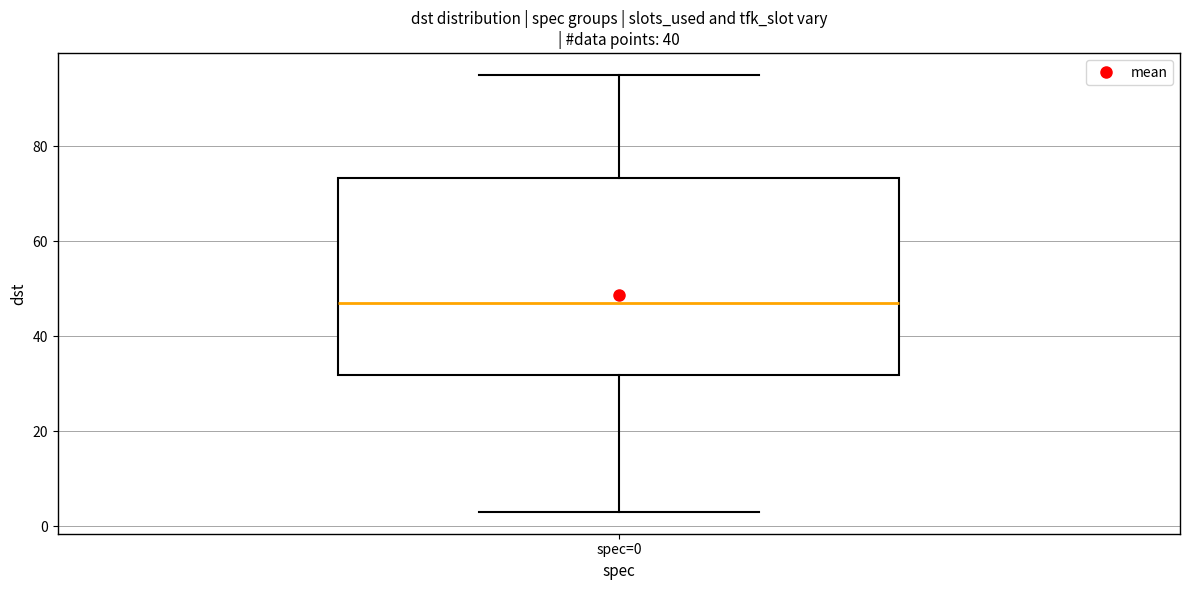

Read this box plot against the y-axis: the position of the median line, the range covered by the box, and the ends of both whiskers. The values are not printed on the chart, so give them approximately, as read against the axis.

median 48, box 32 to 74, whiskers 4 to 96